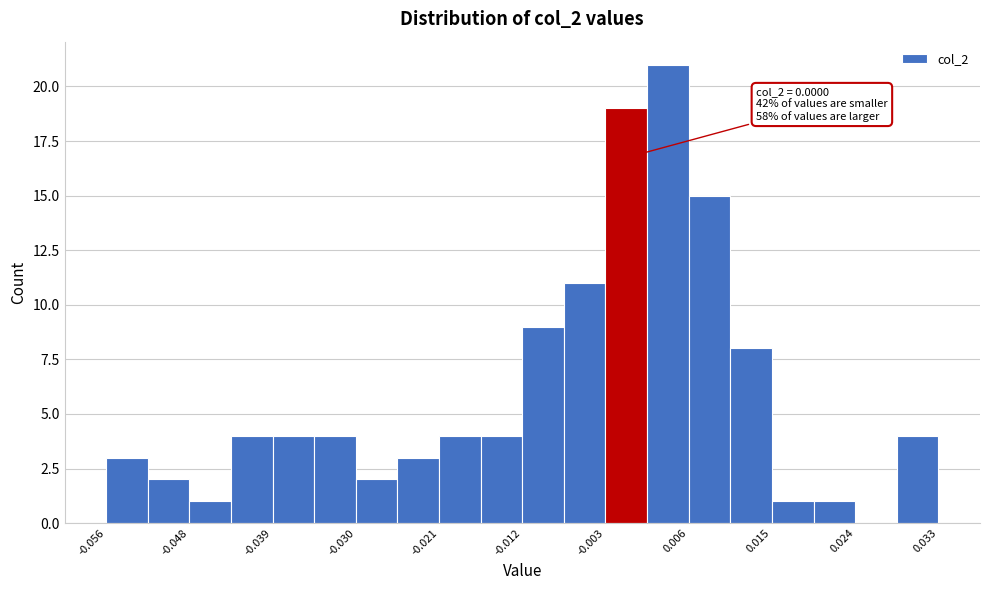

Which range on the x-axis has the tallest bar?

0.002 to 0.006